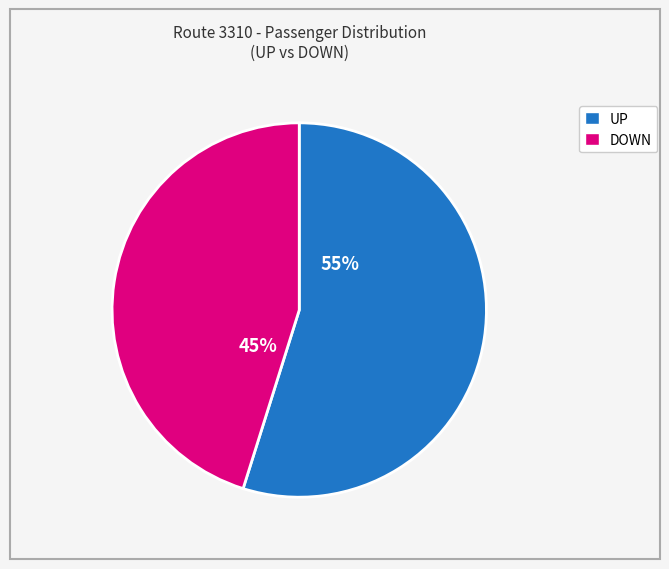

To the nearest percent, what is the average slice percentage?

50%